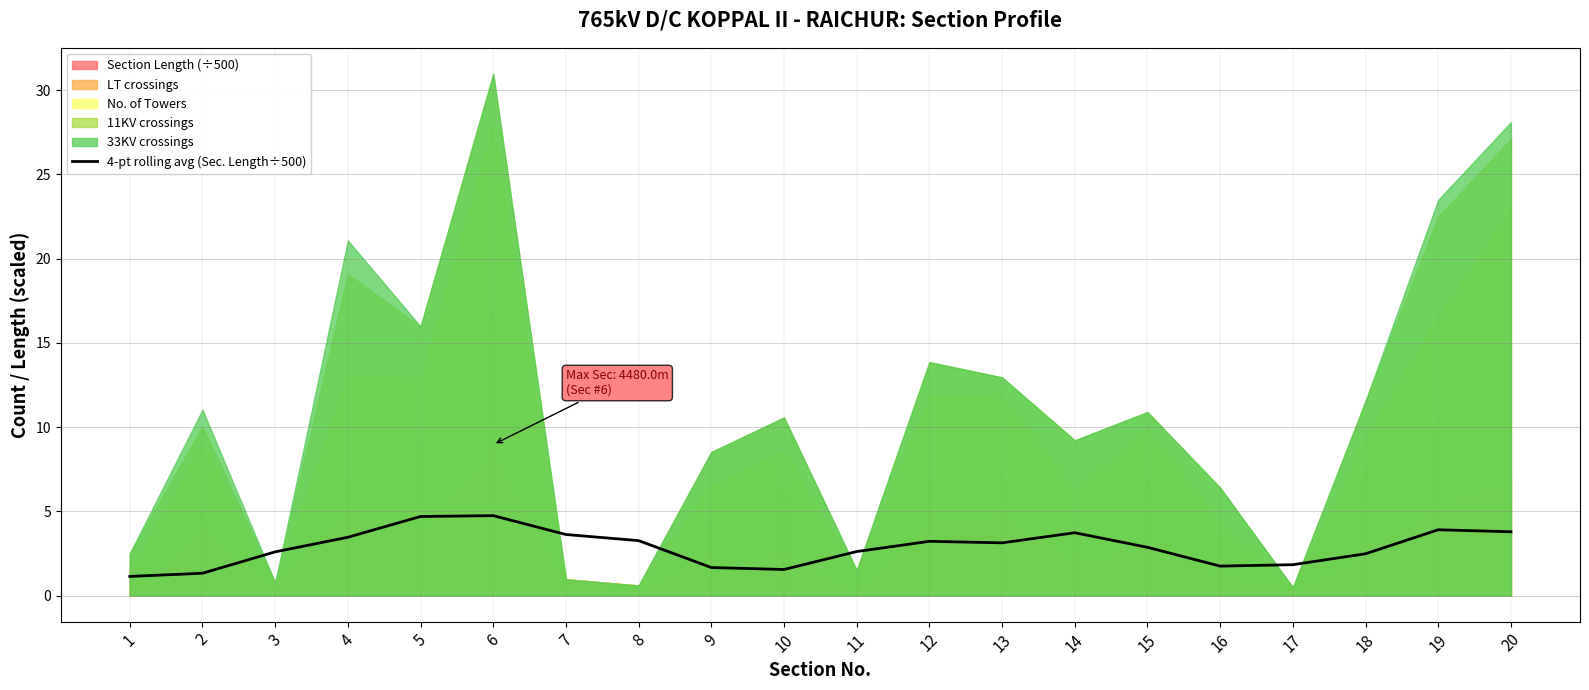

What is the ratio of the value at 18 to the value at 17?

1.4